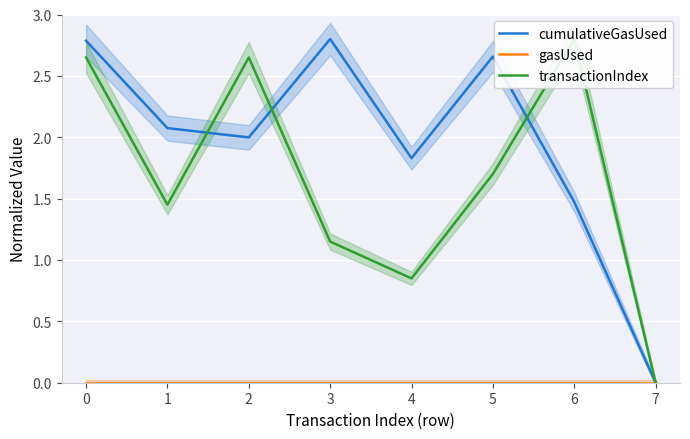

True or false: cumulativeGasUsed has a value of 0.0 at 7.

True